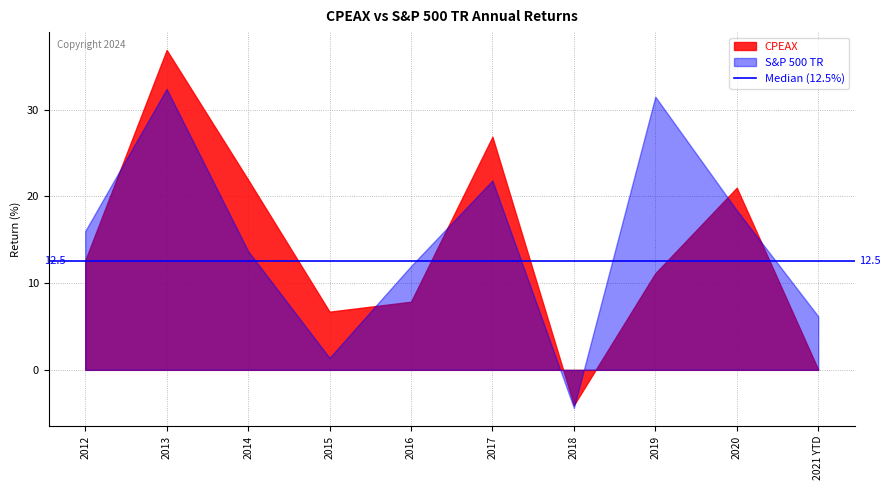

Is it true that CPEAX equals 6.7 at 2015?

True